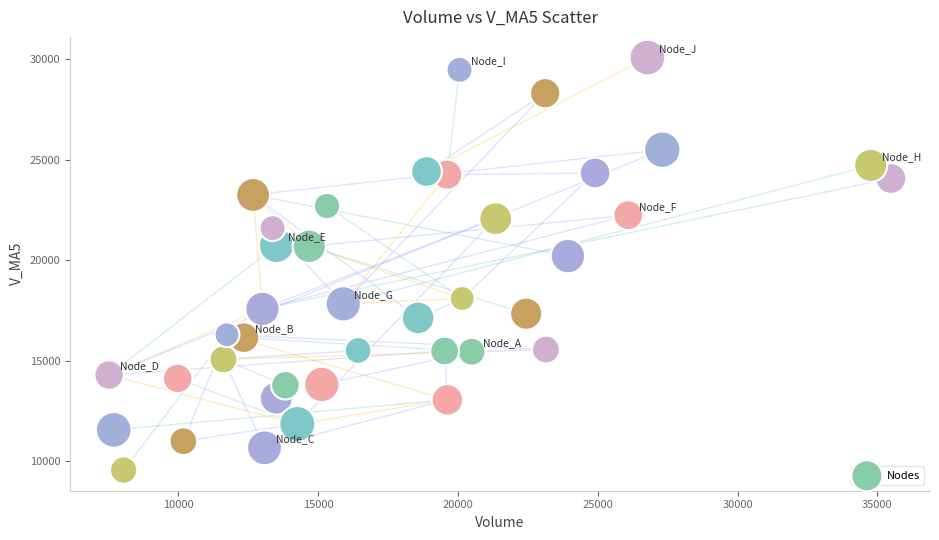

What is the range of X values (max minus min)?

27951.0